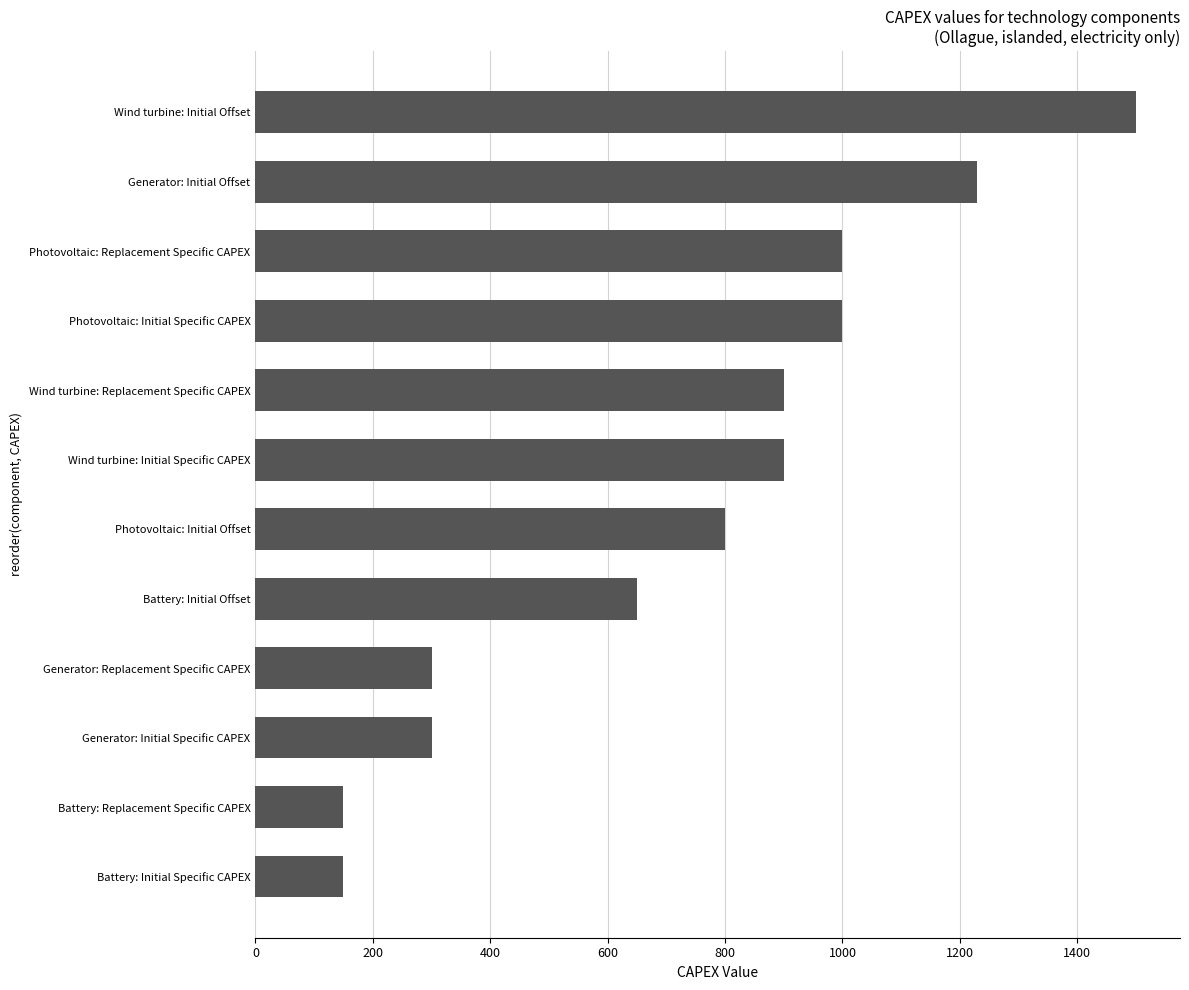

Between Photovoltaic: Replacement Specific CAPEX and Battery: Replacement Specific CAPEX, which is larger?

Photovoltaic: Replacement Specific CAPEX